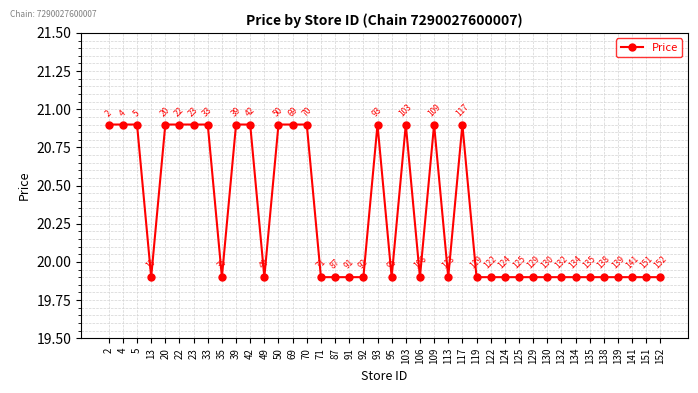

Approximately how many times larger is the value at 125 compared to 141?

1.0